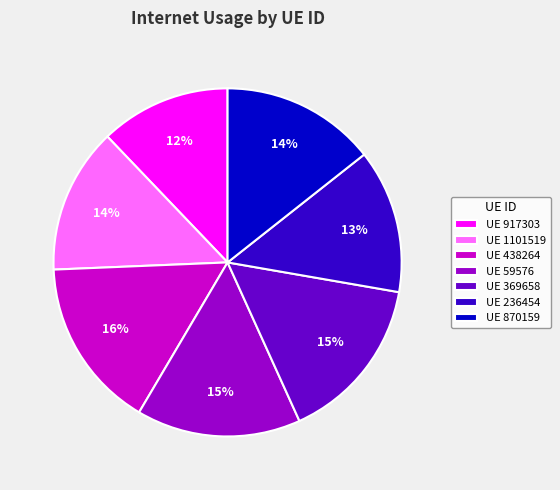

Is it true that UE 369658 is 15% of the pie?

True